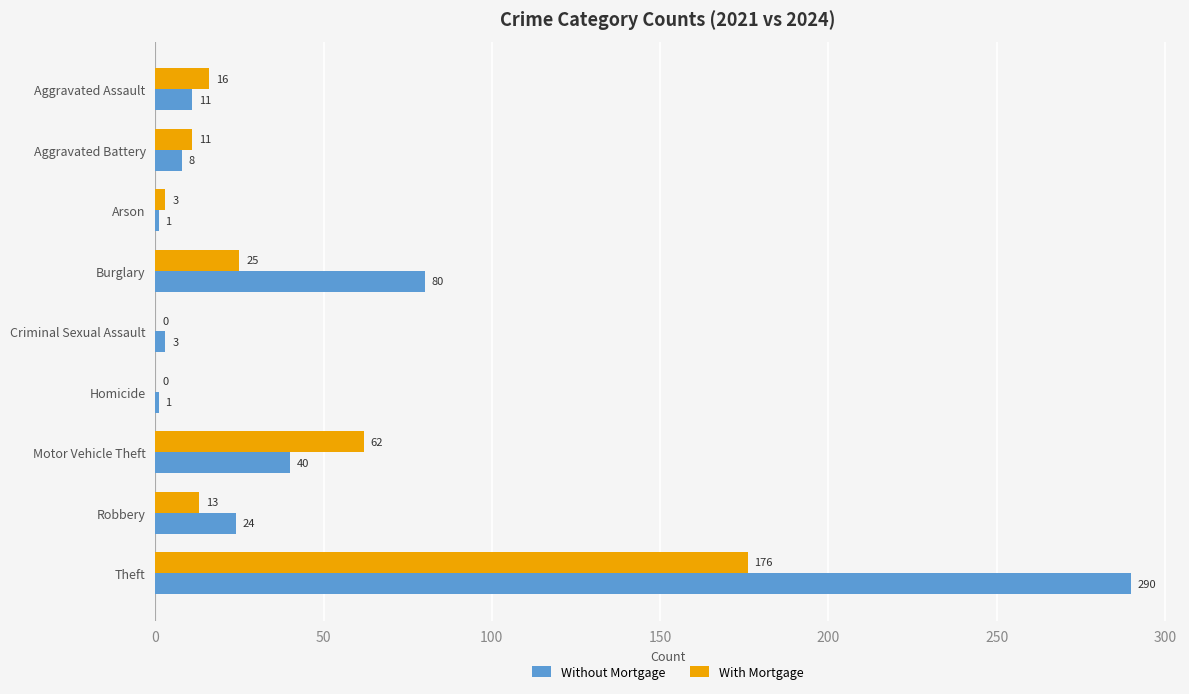

Which series changed the most between Criminal Sexual Assault and Motor Vehicle Theft?

With Mortgage